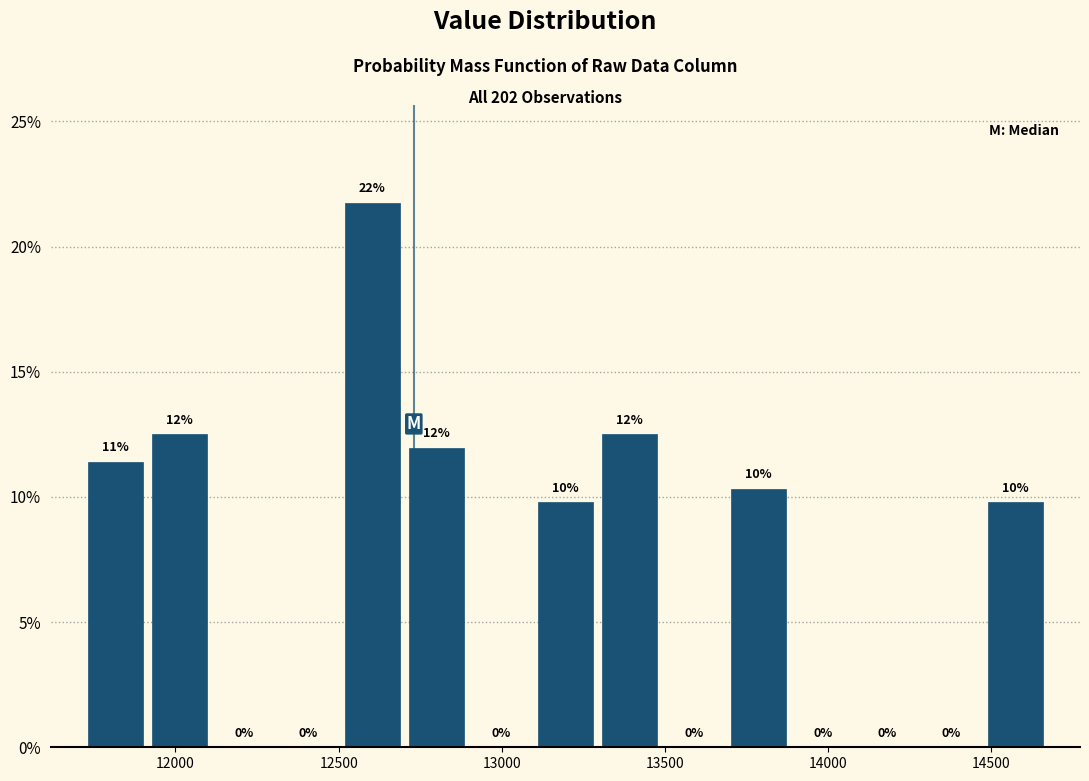

Read against the x-axis, roughly where is the centre of the tallest bar?

12600